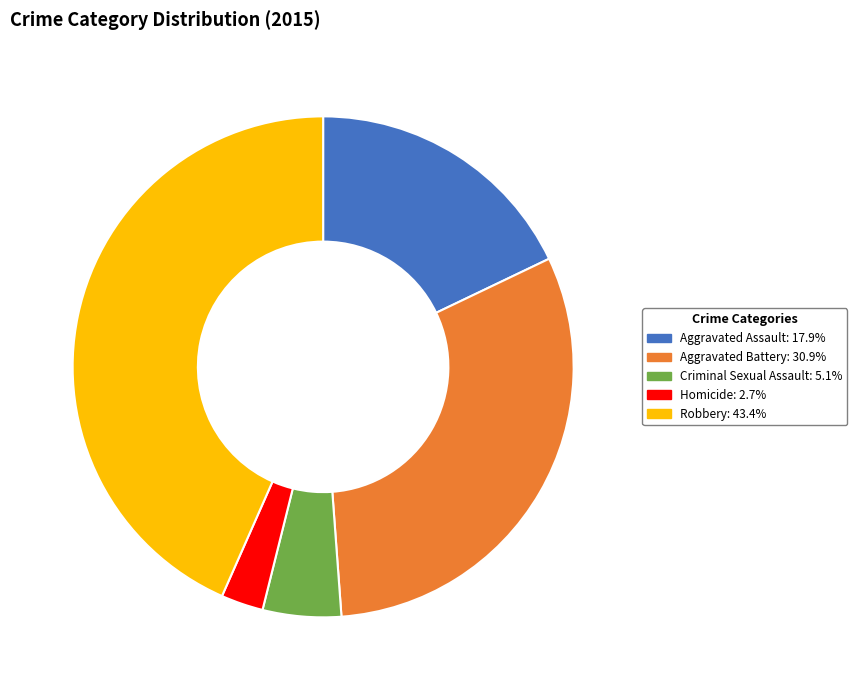

Combined, do Robbery: 43.4% and Homicide: 2.7% account for over 50%?

No